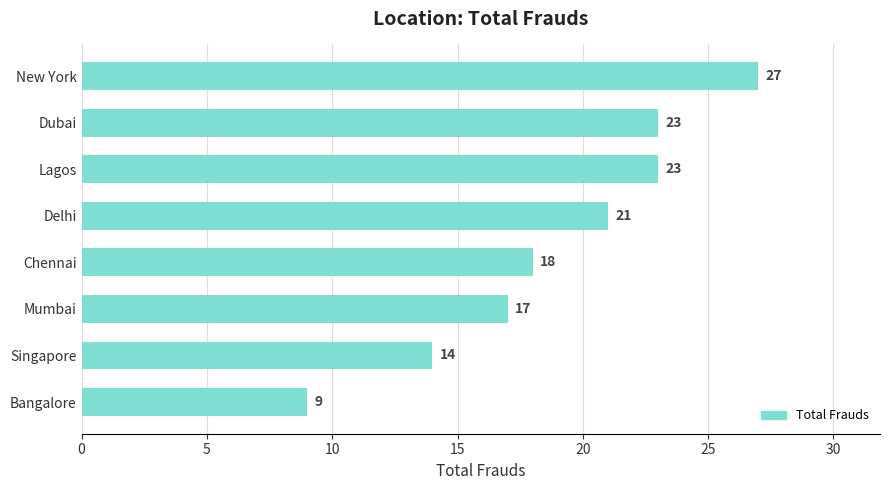

Is it true that the value at Lagos is 40?

False